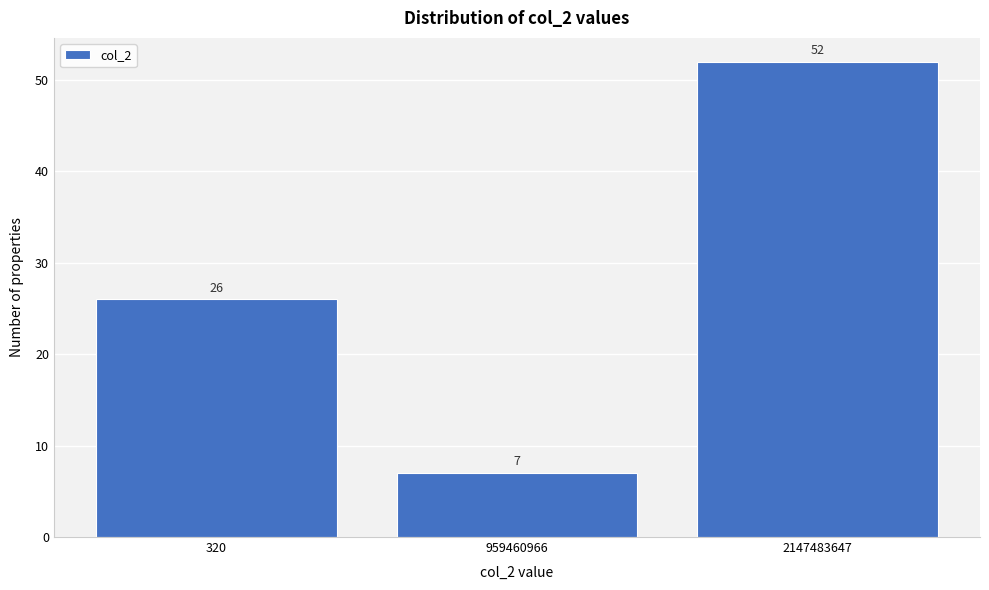

Reading right to left, list all the values displayed in this chart.

2147483647=52	959460966=7	320=26